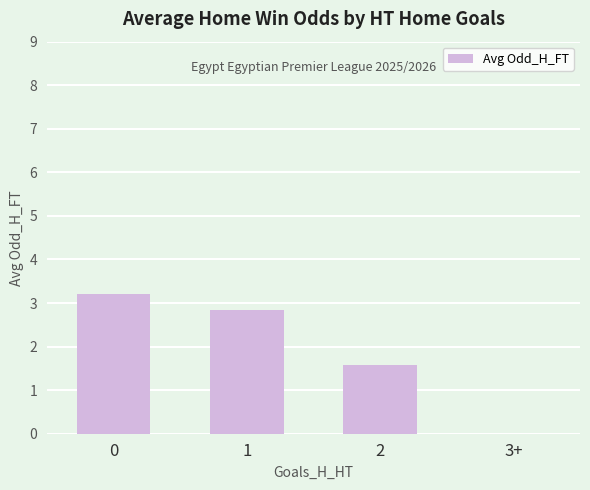

The chart shows a value of 4.8 at 1. True or false?

False